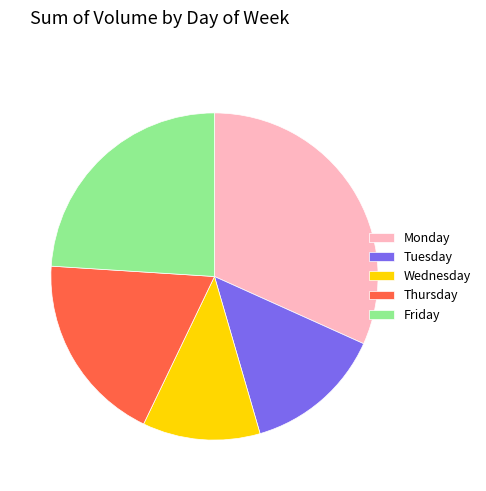

Is the sum of Friday and Wednesday greater than half?

No